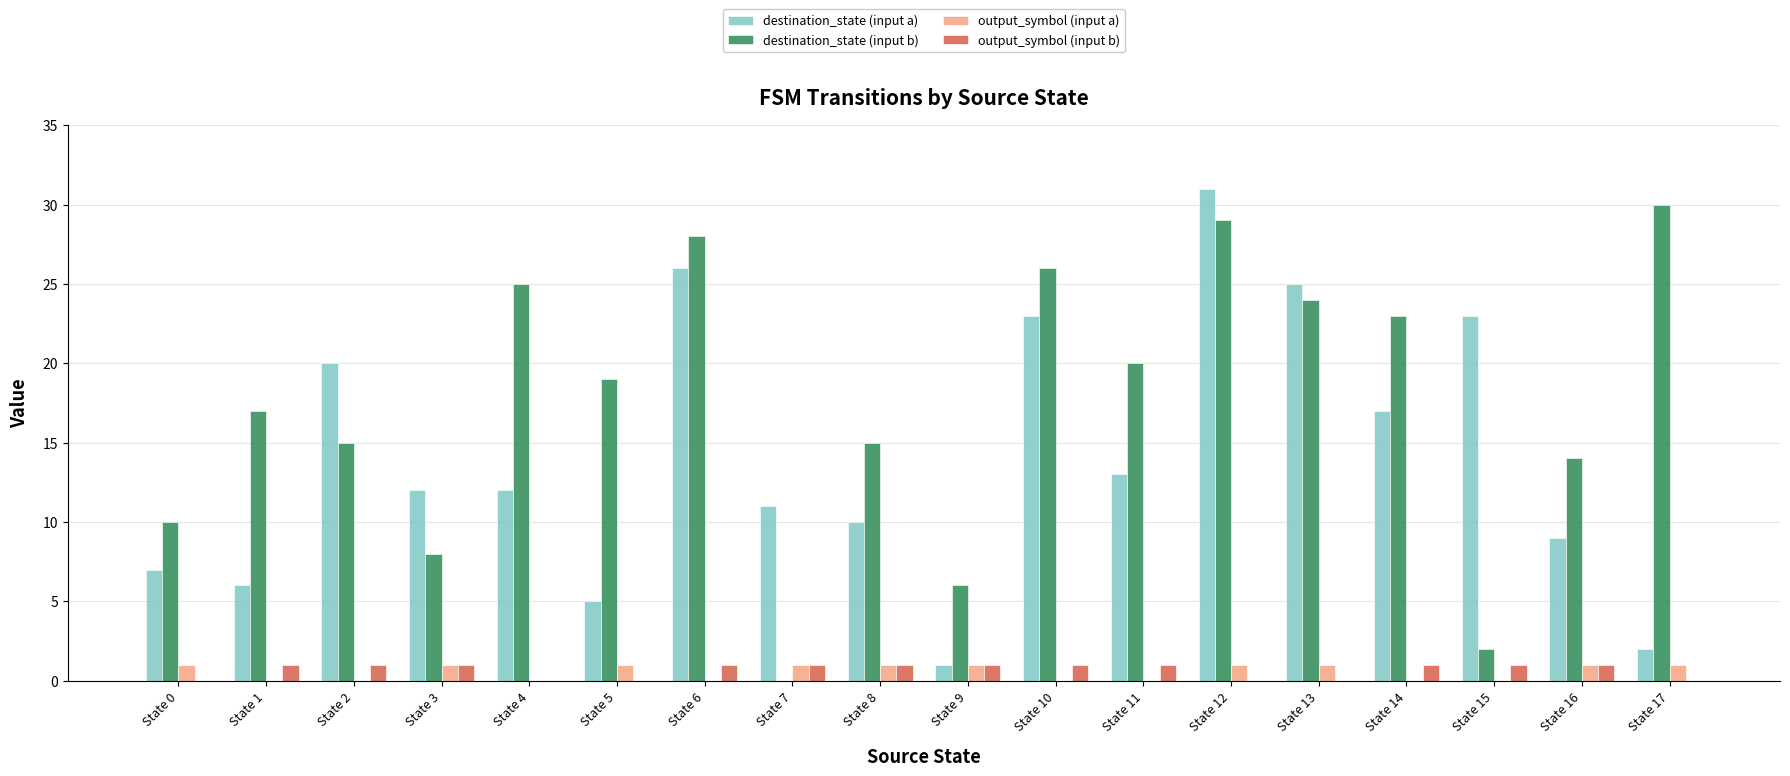

Reading left to right, list all the values displayed in this chart.

destination_state (input a): State 0=7	State 1=6	State 2=20	State 3=12	State 4=12	State 5=5	State 6=26	State 7=11	State 8=10	State 9=1	State 10=23	State 11=13	State 12=31	State 13=25	State 14=17	State 15=23	State 16=9	State 17=2
destination_state (input b): State 0=10	State 1=17	State 2=15	State 3=8	State 4=25	State 5=19	State 6=28	State 7=0	State 8=15	State 9=6	State 10=26	State 11=20	State 12=29	State 13=24	State 14=23	State 15=2	State 16=14	State 17=30
output_symbol (input a): State 0=1	State 1=0	State 2=0	State 3=1	State 4=0	State 5=1	State 6=0	State 7=1	State 8=1	State 9=1	State 10=0	State 11=0	State 12=1	State 13=1	State 14=0	State 15=0	State 16=1	State 17=1
output_symbol (input b): State 0=0	State 1=1	State 2=1	State 3=1	State 4=0	State 5=0	State 6=1	State 7=1	State 8=1	State 9=1	State 10=1	State 11=1	State 12=0	State 13=0	State 14=1	State 15=1	State 16=1	State 17=0